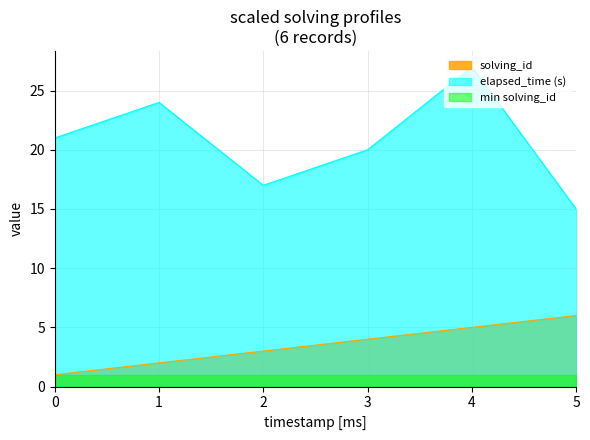

Does the chart display data point markers on the line(s)?

No